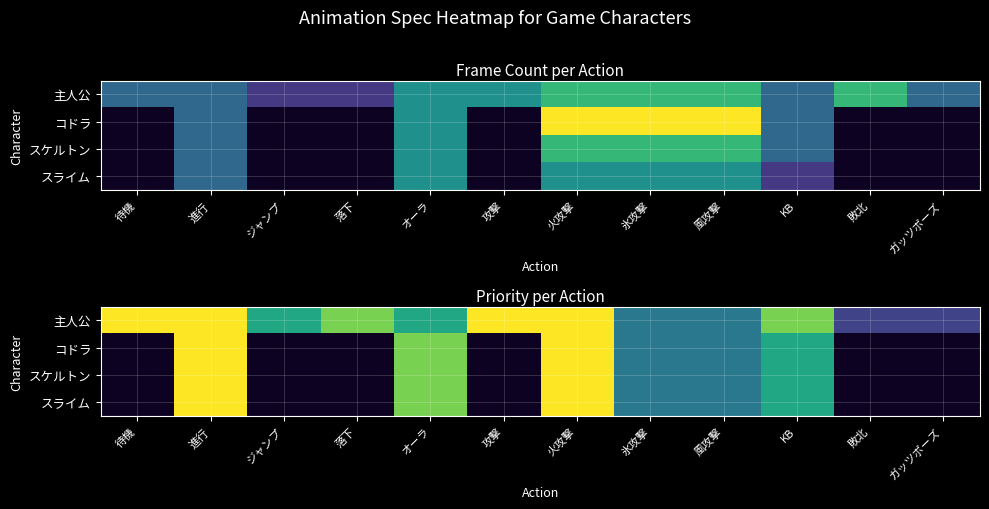

List the labels in order of スケルトン value, smallest first.

待機, ジャンプ, 落下, 攻撃, 敗北, ガッツポーズ, 氷攻撃, 風攻撃, KB, オーラ, 進行, 火攻撃